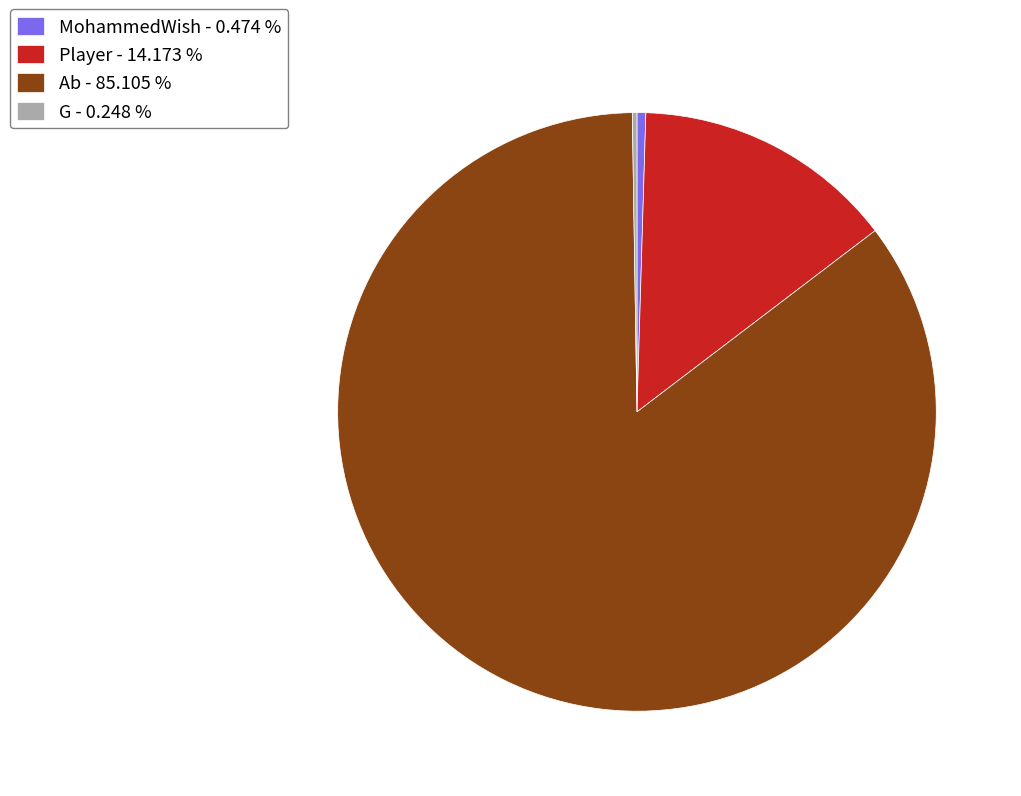

What is the largest slice in the pie chart?

Ab - 85.105 %